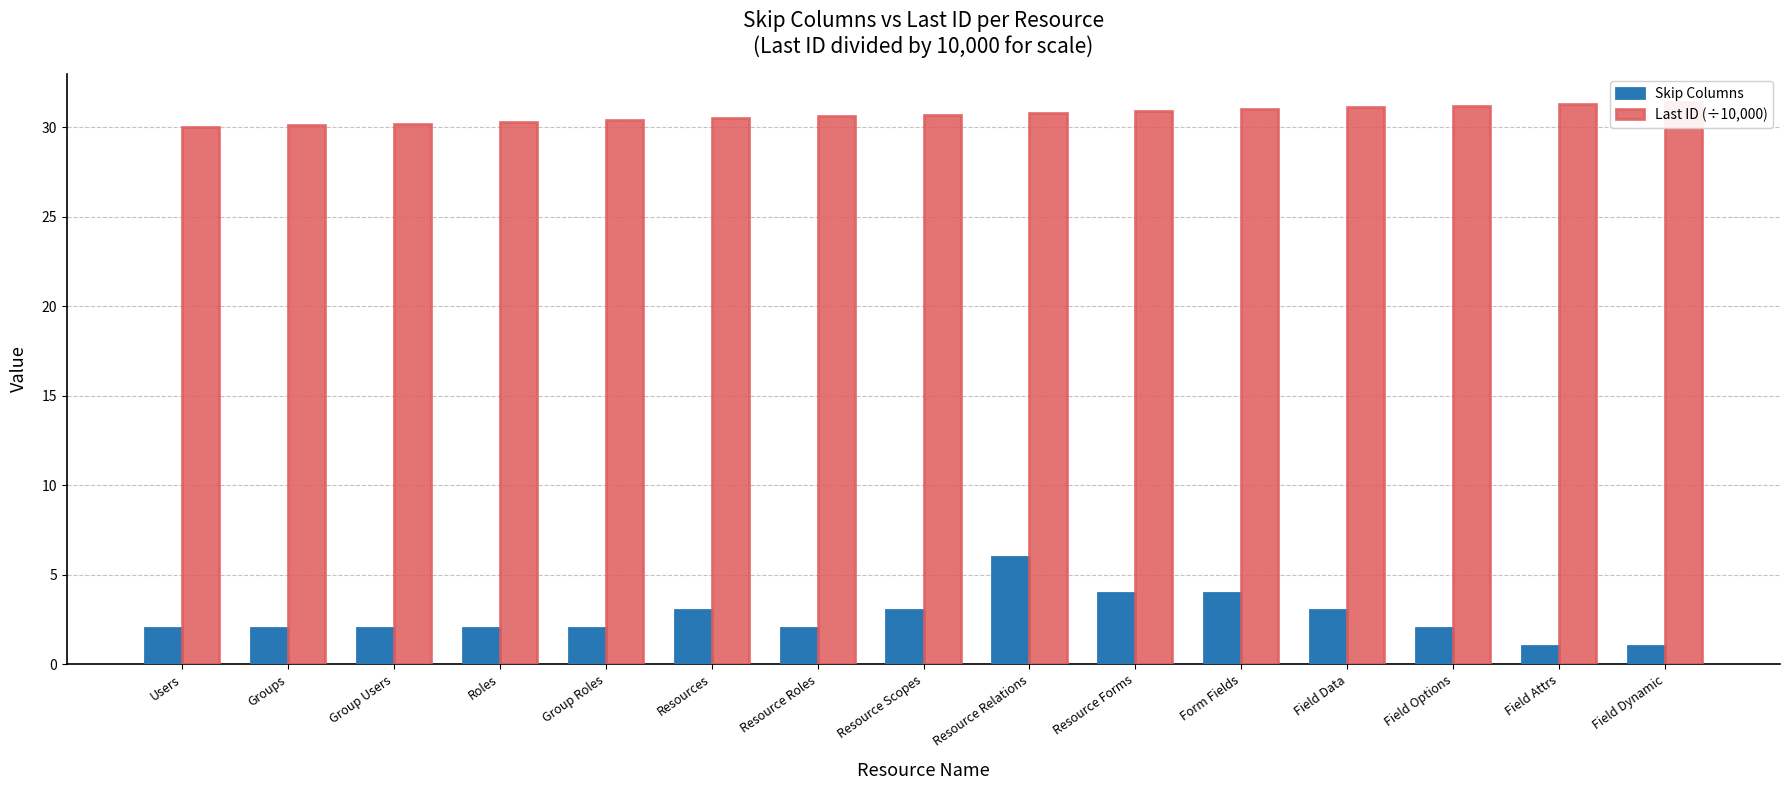

Are the bars grouped side by side (vs. stacked)?

Yes